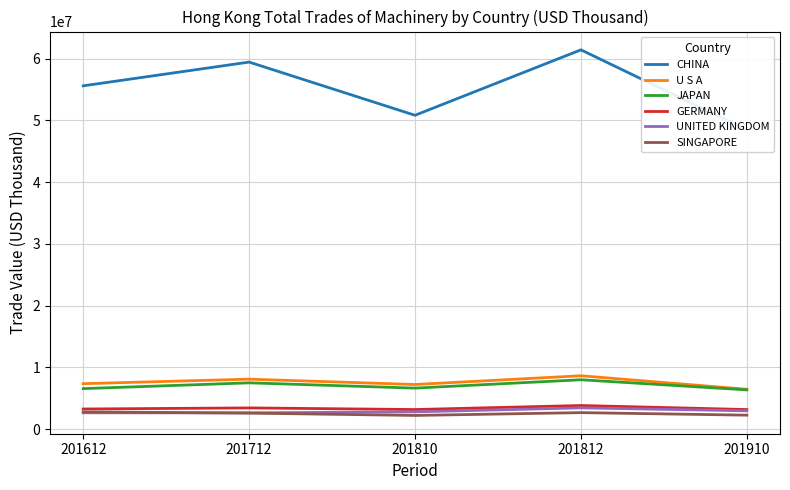

Reading left to right, list all the values displayed in this chart.

CHINA: 201612=55595418.5	201712=59439866.0	201810=50826922.6	201812=61423162.1	201910=48483925.5
U S A: 201612=7372463.7	201712=8104148.7	201810=7239343.6	201812=8653989.6	201910=6466471.6
JAPAN: 201612=6572600.6	201712=7507623.8	201810=6655033.9	201812=8006878.4	201910=6367958.9
GERMANY: 201612=3272753.1	201712=3448243.3	201810=3185825.6	201812=3838342.5	201910=3183207.5
UNITED KINGDOM: 201612=2654994.6	201712=2647871.5	201810=2811321.3	201812=3453879.6	201910=2976476.5
SINGAPORE: 201612=2799037.4	201712=2608811.1	201810=2229541.7	201812=2685328.0	201910=2275224.4